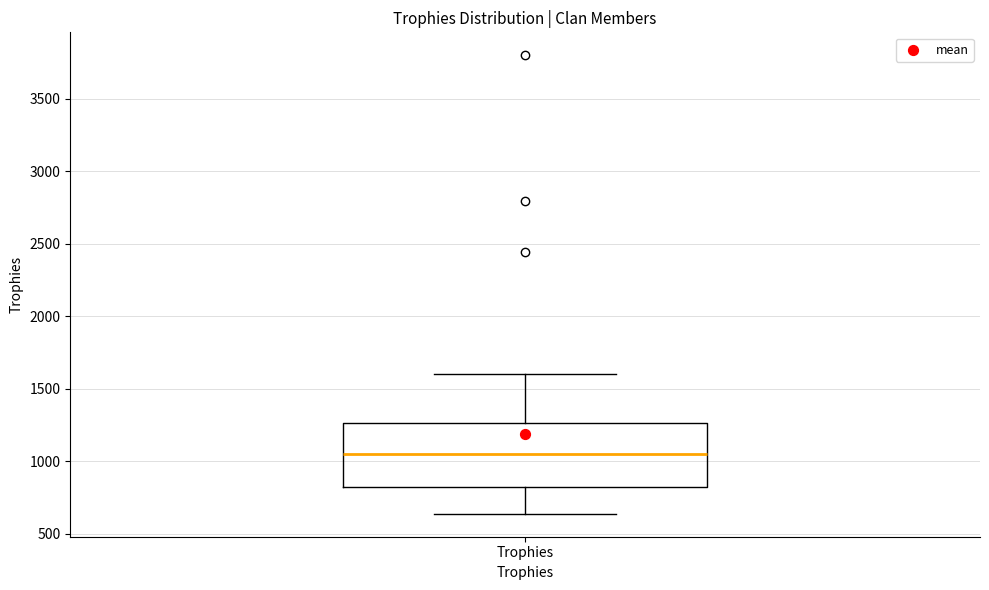

Transcribe this box plot: give where the median line is, the range the box spans, and where the two whiskers end, as read against the y-axis. The values are not printed on the chart, so give them approximately, as read against the axis.

median 1050, box 850 to 1250, whiskers 650 to 1600